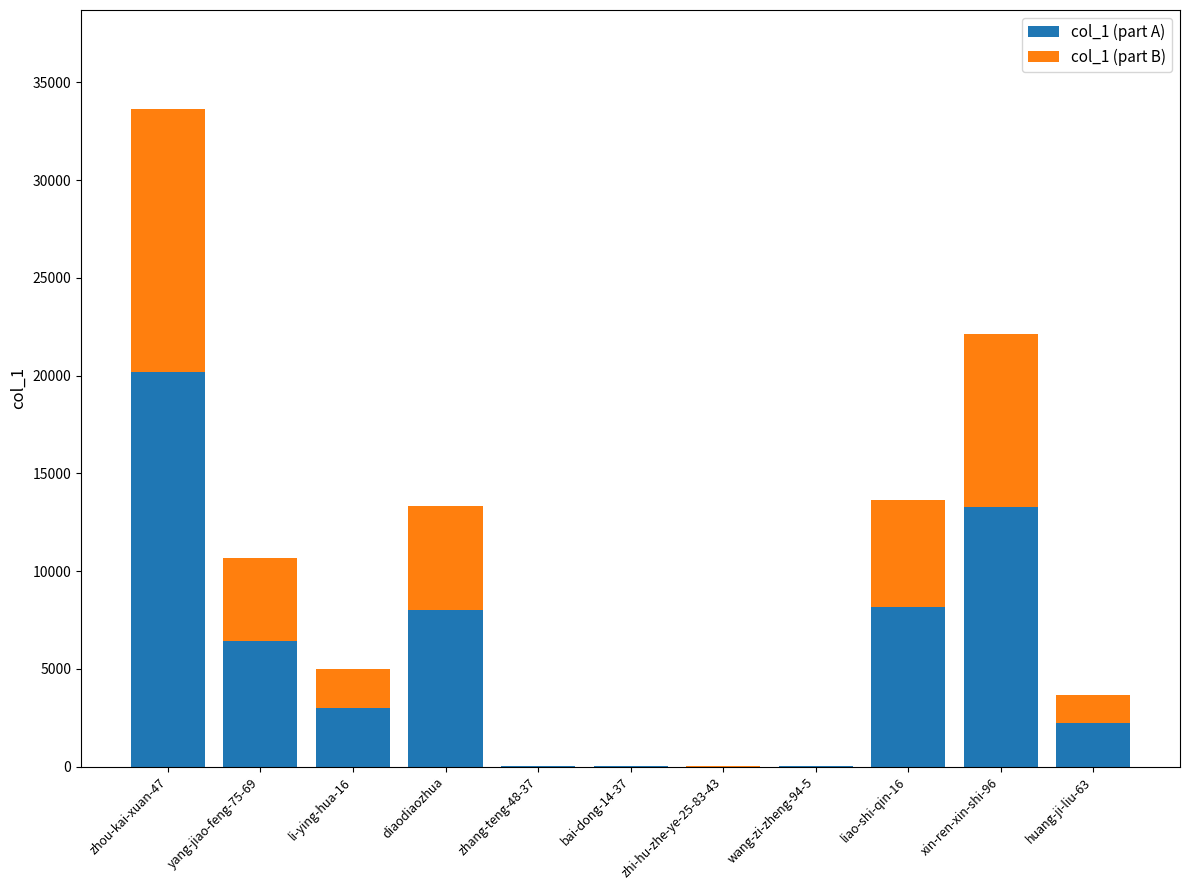

At which category is the sum across all series the highest?

zhou-kai-xuan-47